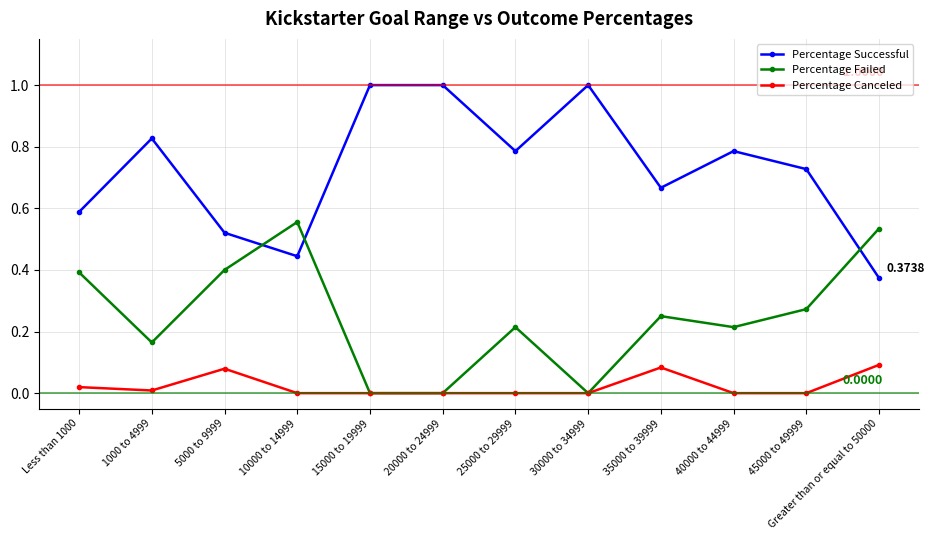

What is the label of the 10th point from the left?

40000 to 44999